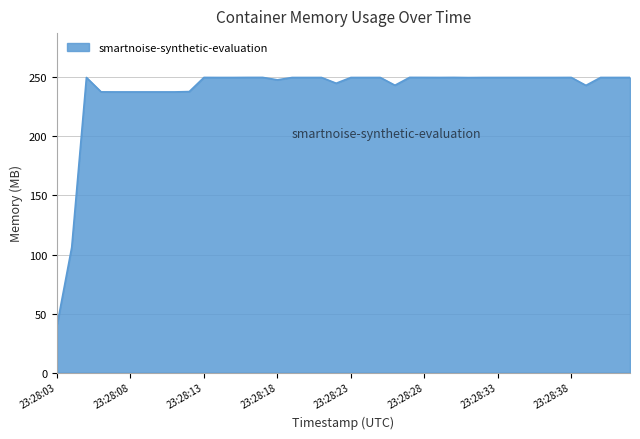

What is the greatest value displayed?

249.9